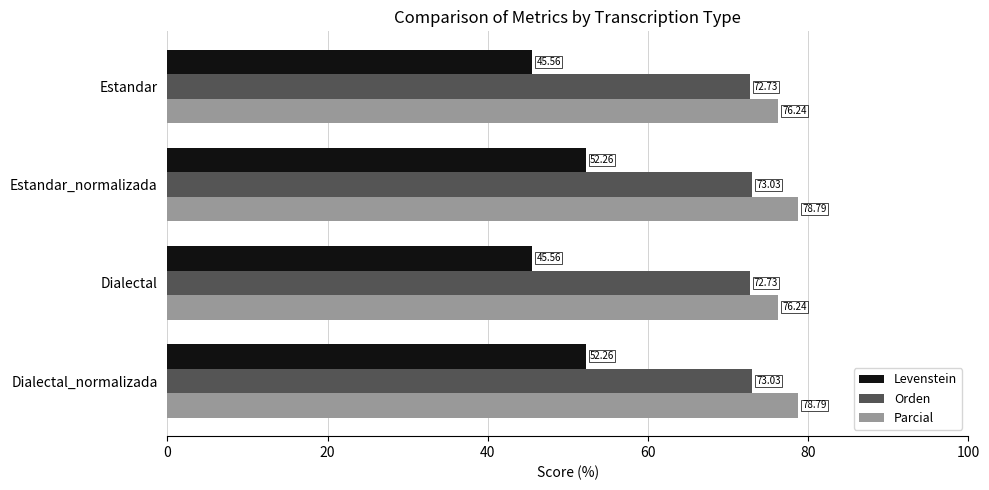

What is the difference between the second highest and minimum values in the Parcial series?

2.6